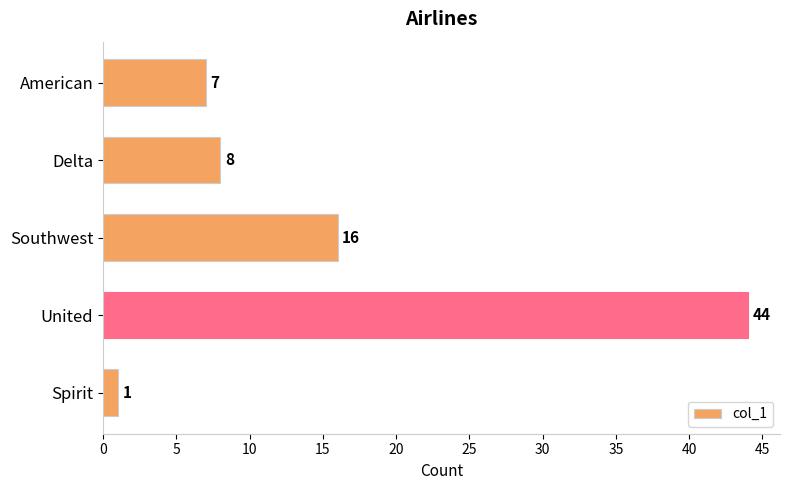

List the labels in order of value, largest first.

United, Southwest, Delta, American, Spirit